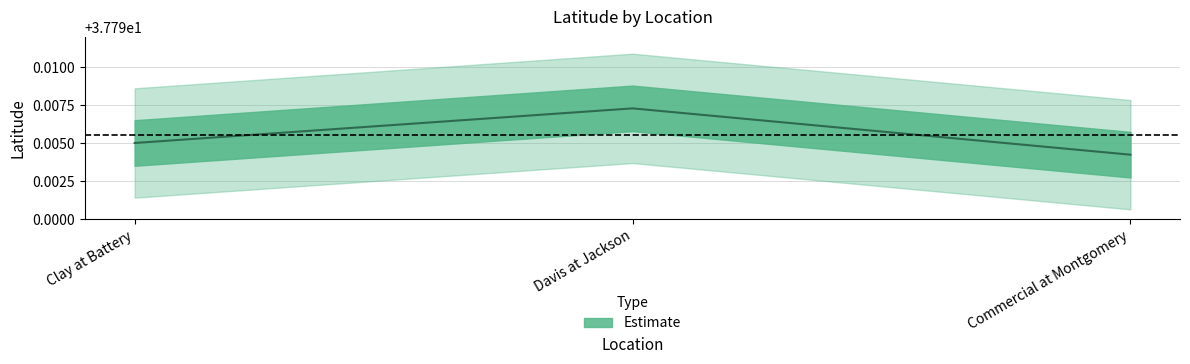

How many series are shown in this chart?

1